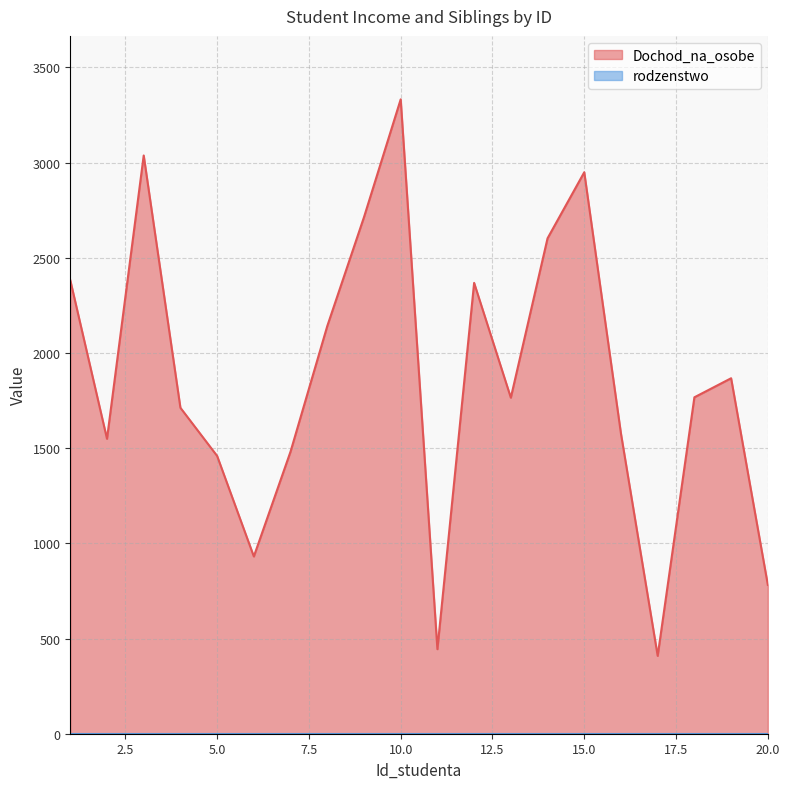

Between 16 and 13, which is larger?

13